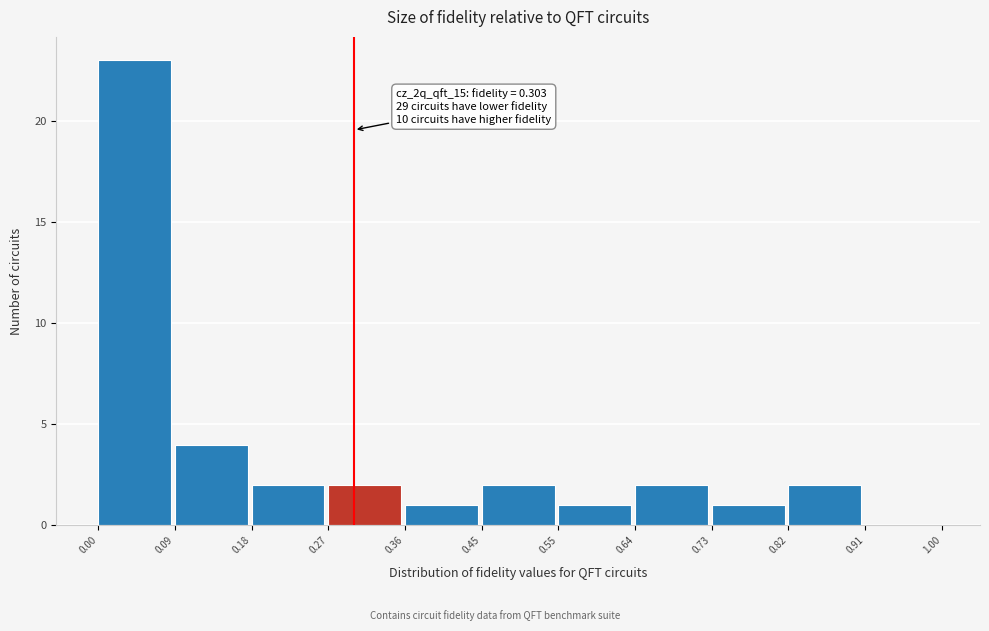

Which range on the x-axis has the tallest bar?

0.00 to 0.09